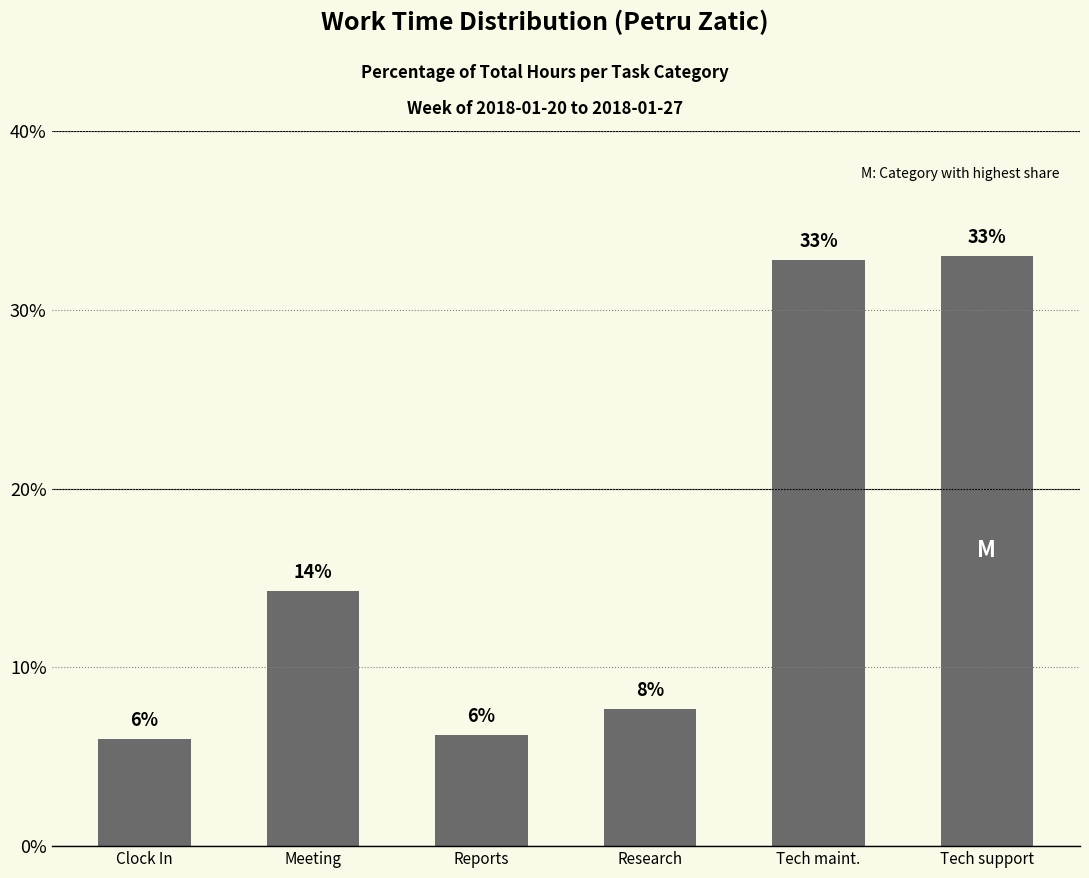

Reading left to right, what are all the values shown in this chart?

Clock In=0.1	Meeting=0.1	Reports=0.1	Research=0.1	Tech maint.=0.3	Tech support=0.3